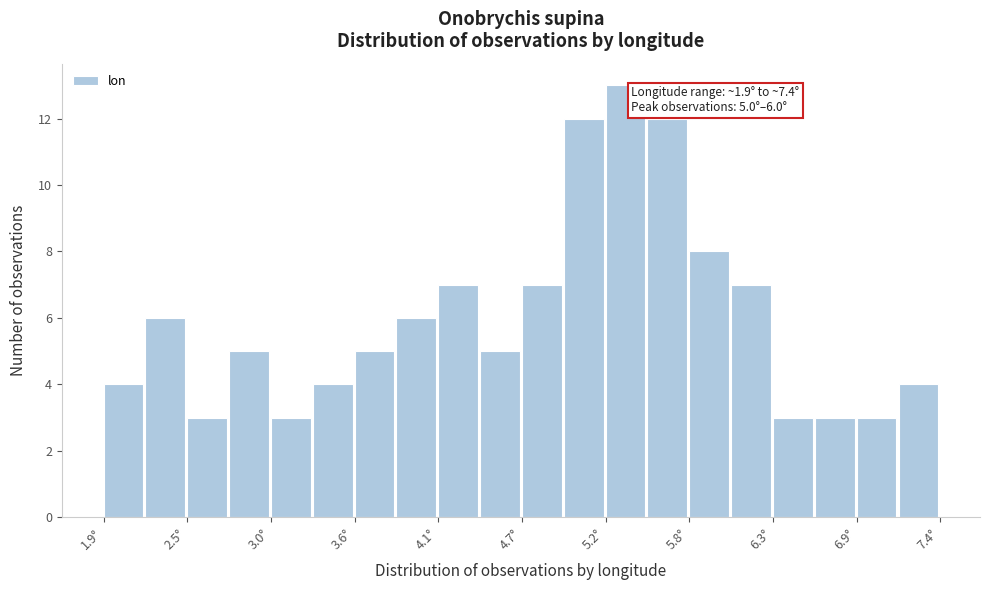

Read against the x-axis, roughly where is the centre of the tallest bar?

5.3